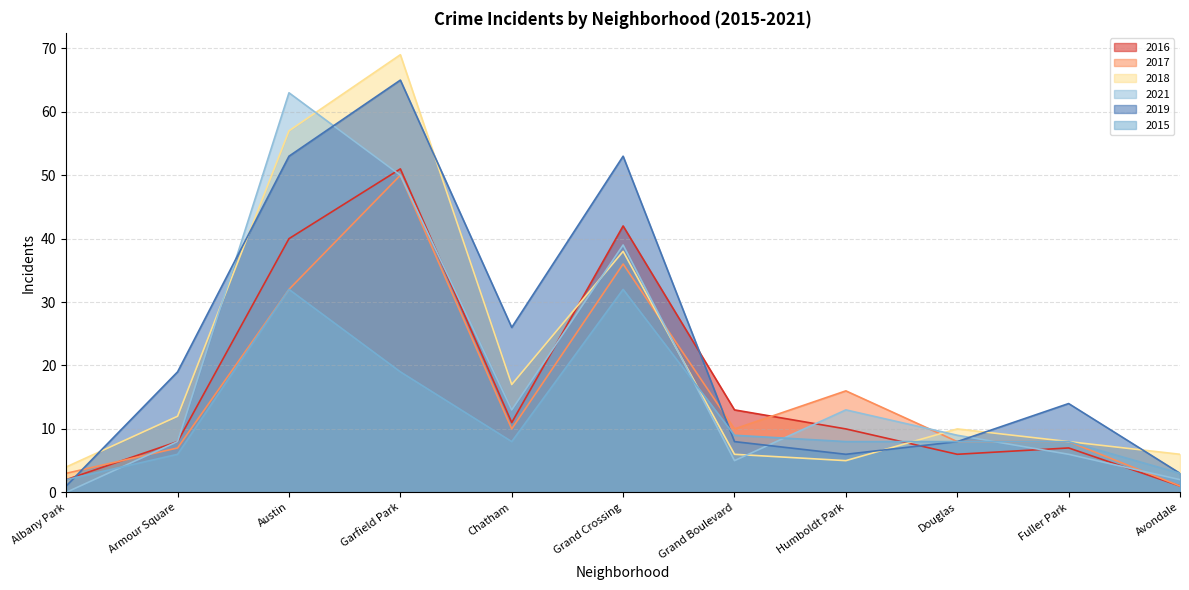

Does the chart display data point markers on the line(s)?

No